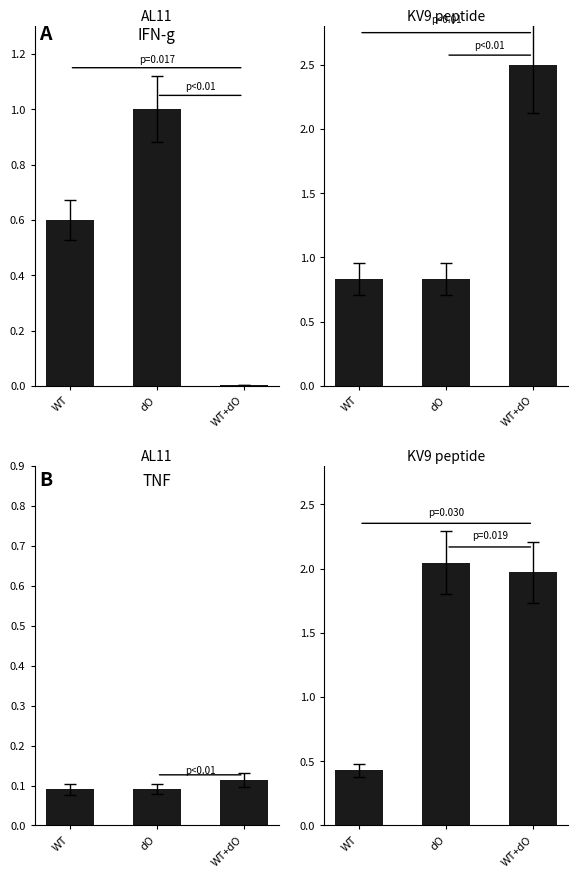

Rank the categories by Leve Gil (right) value from lowest to highest.

WT, WT+dO, dO